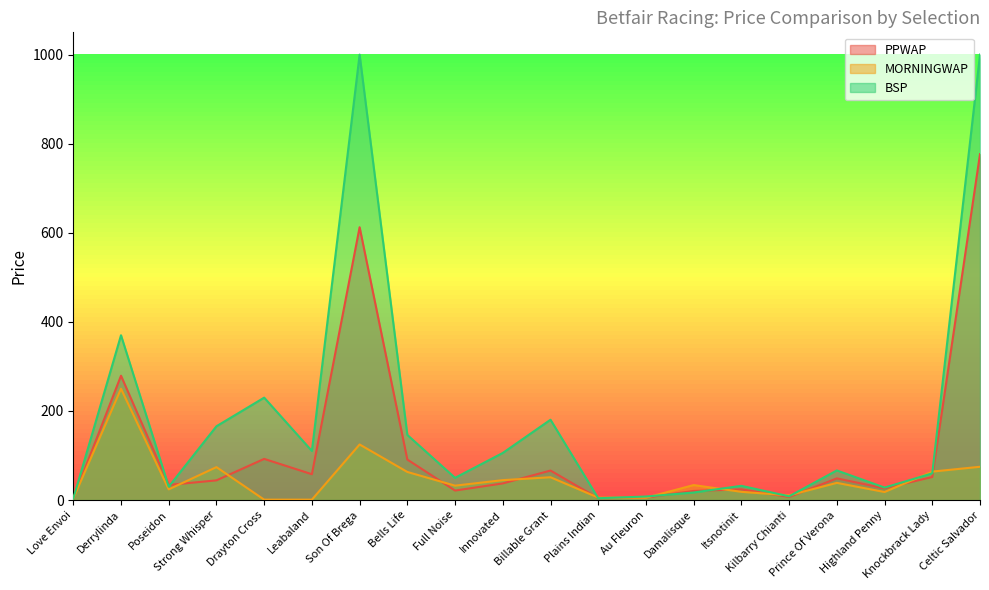

What is the difference between the highest and lowest values at Celtic Salvador?

925.2